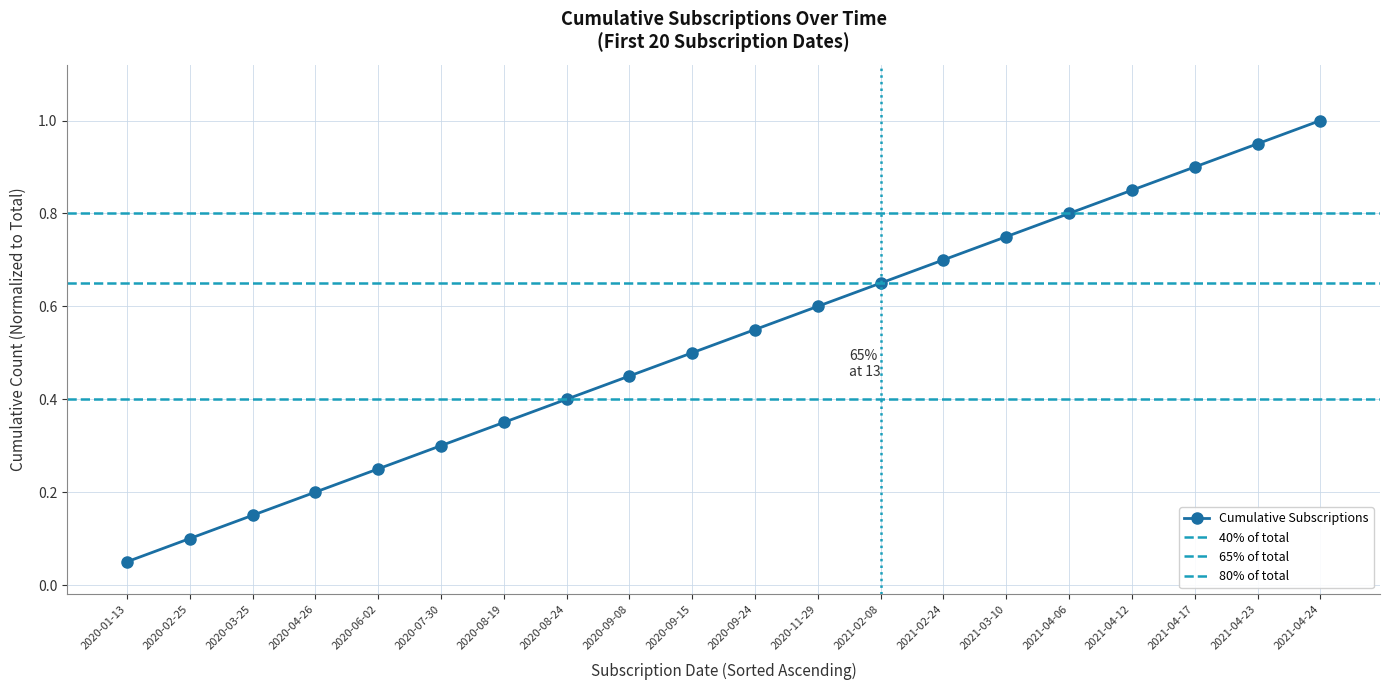

Reading right to left, transcribe all the data shown in this chart.

2021-04-24=1.0	2021-04-23=0.9	2021-04-17=0.9	2021-04-12=0.8	2021-04-06=0.8	2021-03-10=0.8	2021-02-24=0.7	2021-02-08=0.7	2020-11-29=0.6	2020-09-24=0.6	2020-09-15=0.5	2020-09-08=0.5	2020-08-24=0.4	2020-08-19=0.3	2020-07-30=0.3	2020-06-02=0.2	2020-04-26=0.2	2020-03-25=0.1	2020-02-25=0.1	2020-01-13=0.1